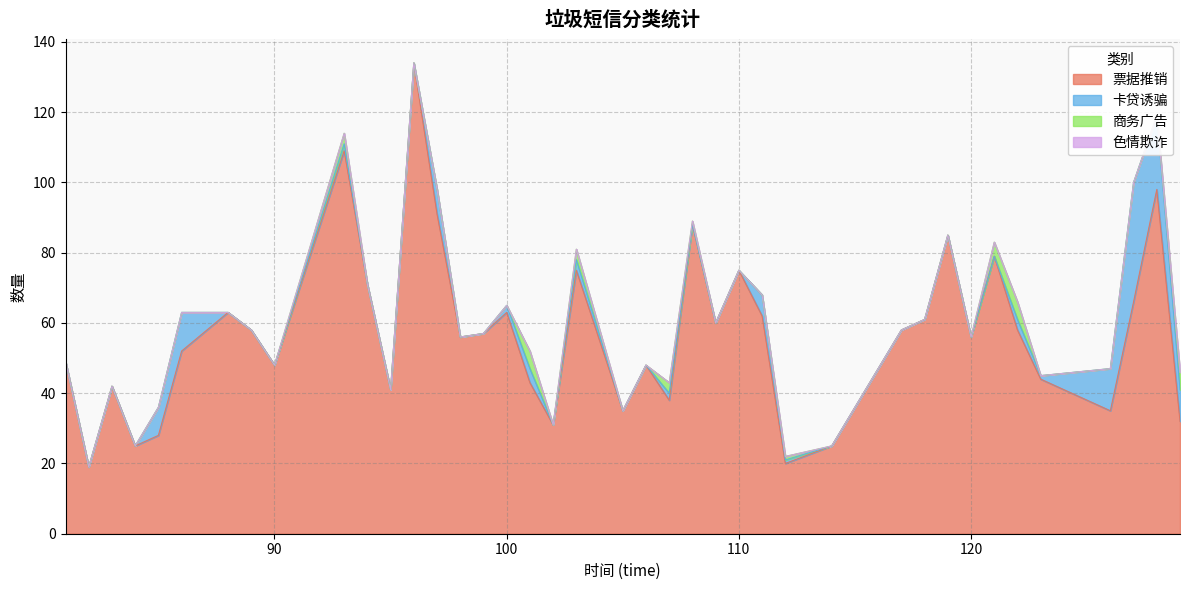

Which series has the widest spread of values?

票据推销